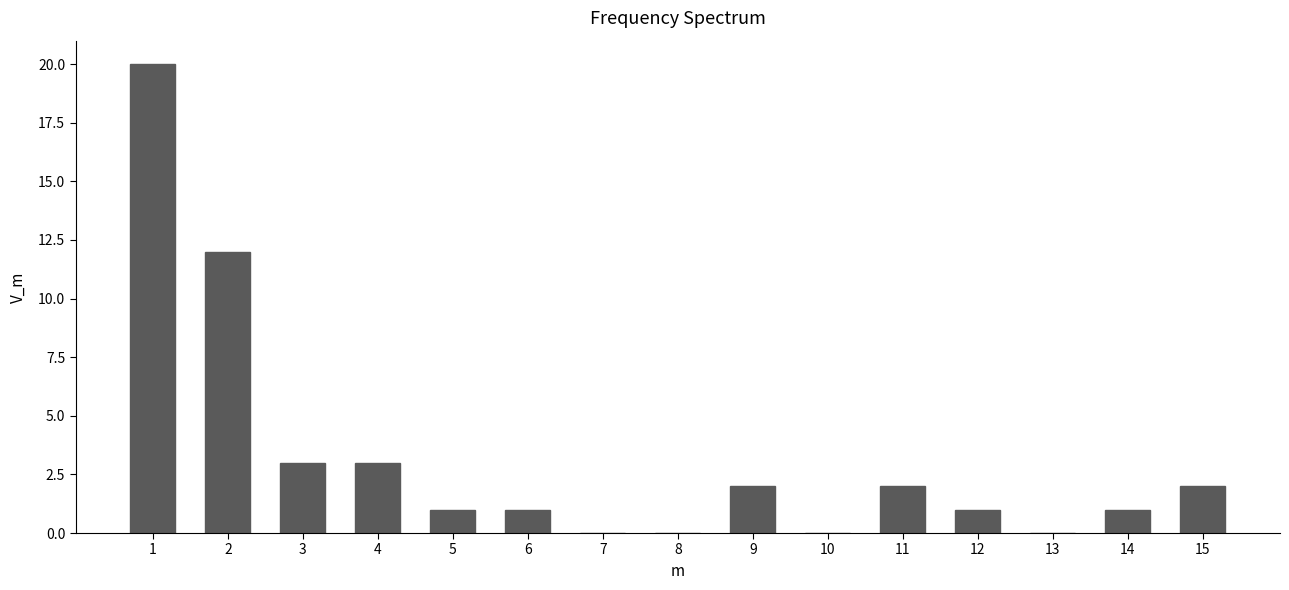

Reading left to right, extract all data points from this chart.

1=20	2=12	3=3	4=3	5=1	6=1	7=0	8=0	9=2	10=0	11=2	12=1	13=0	14=1	15=2